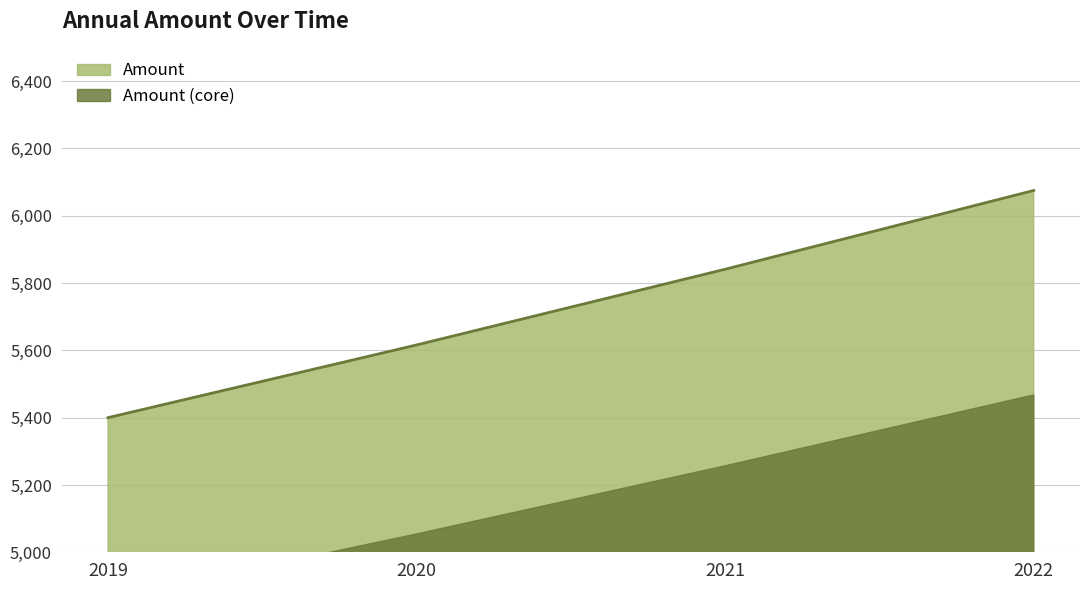

List the labels in order of value, largest first.

2022, 2021, 2020, 2019